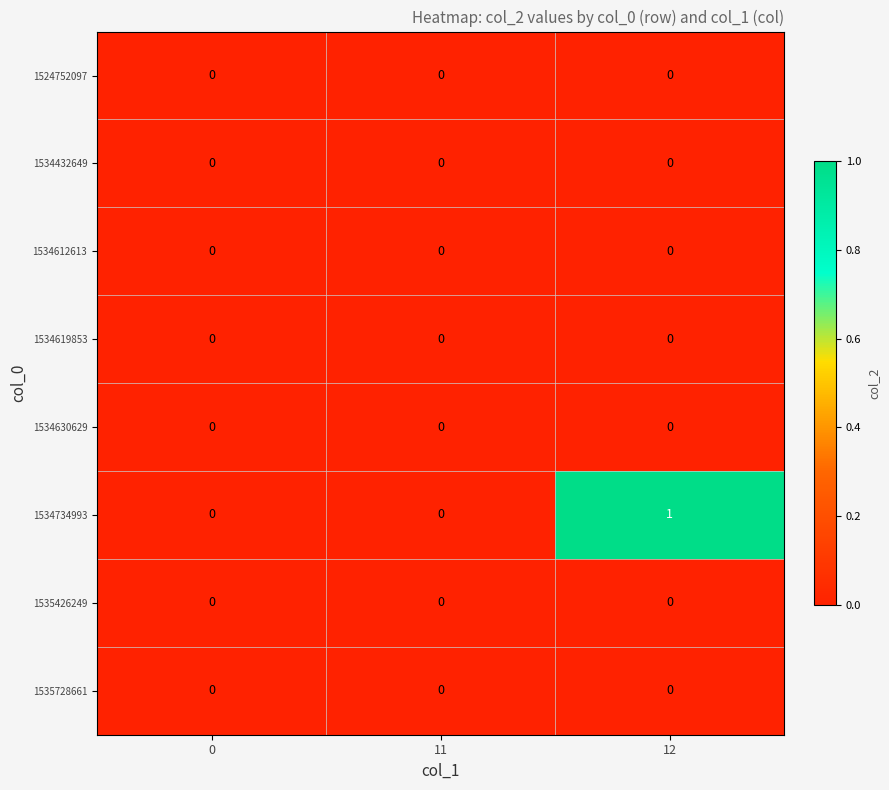

Which series has the largest range (max minus min)?

1534734993